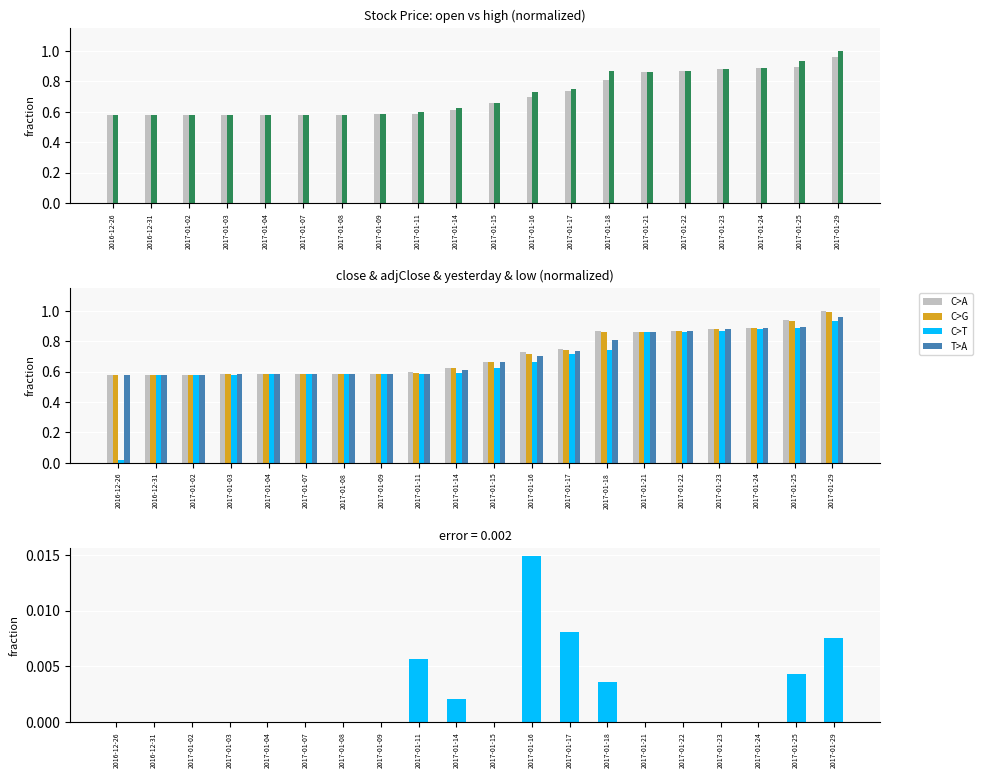

Which series has the largest total across all categories?

high